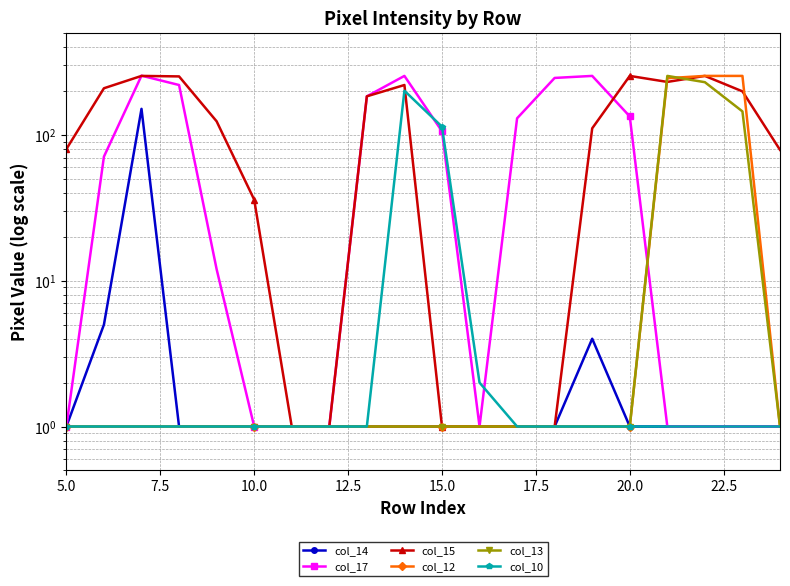

True or false: col_10 and col_12 intersect in this chart.

False